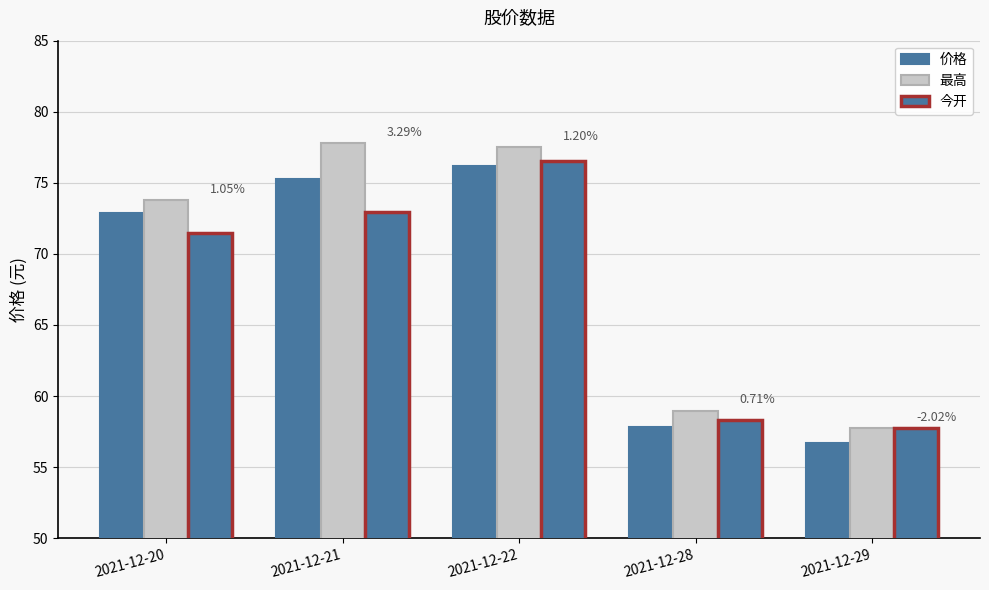

Rank the series at 2021-12-21 from highest to lowest value.

最高, 价格, 今开